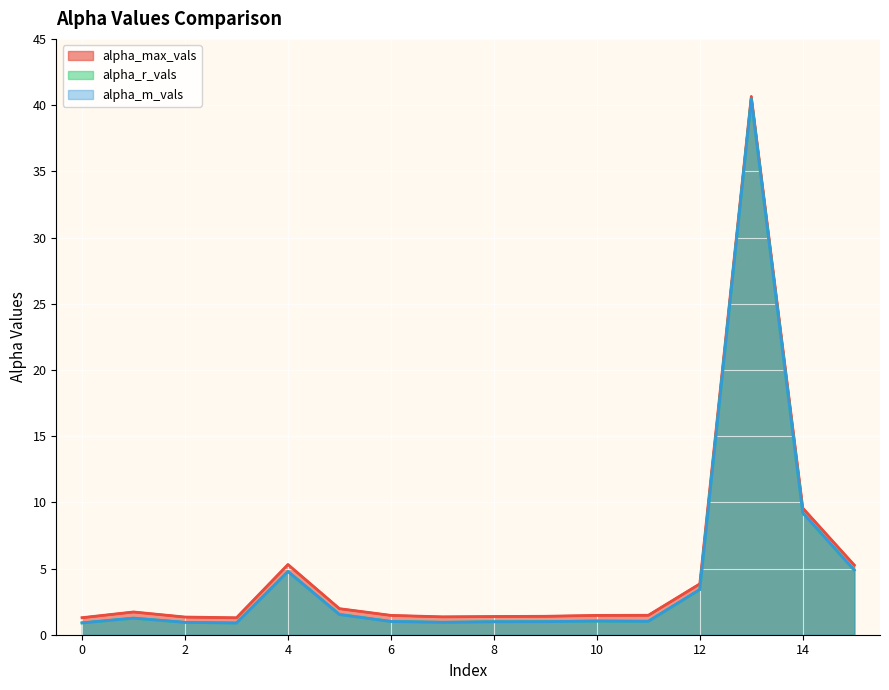

The alpha_m_vals series shows 1.0 at 10. True or false?

True